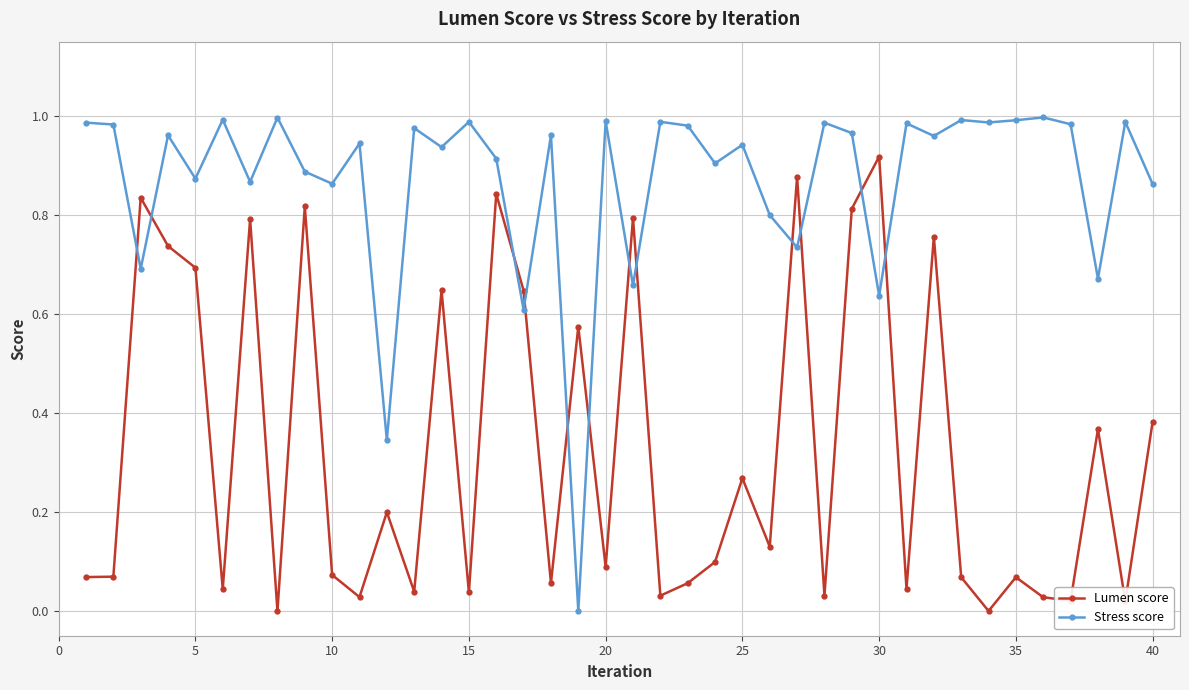

True or false: Lumen score has more than 2 interior local peaks.

True